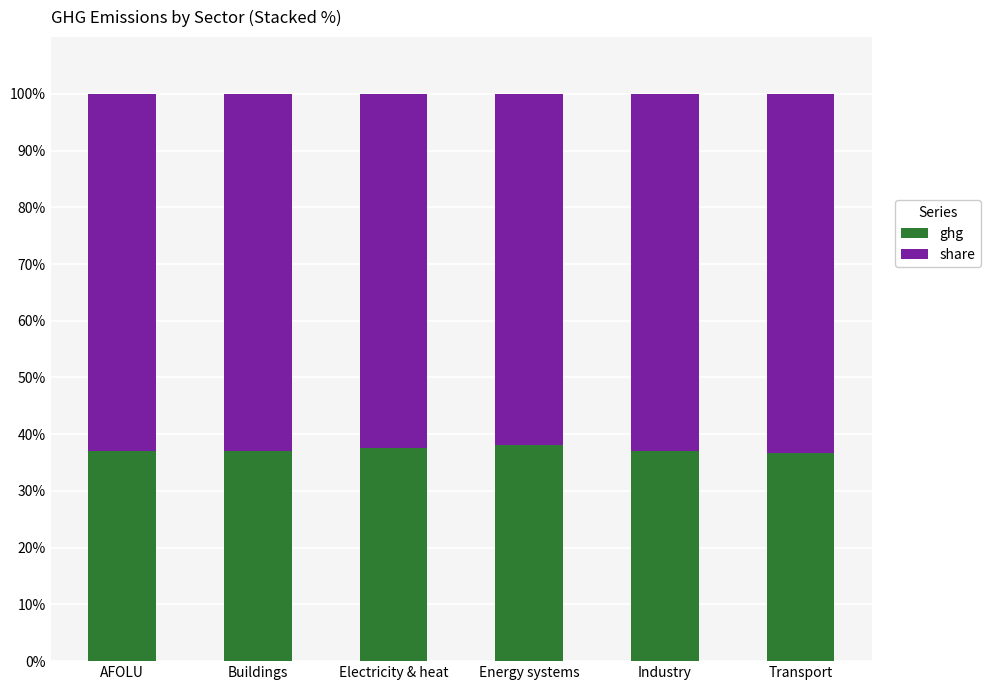

Are the bars horizontal?

No